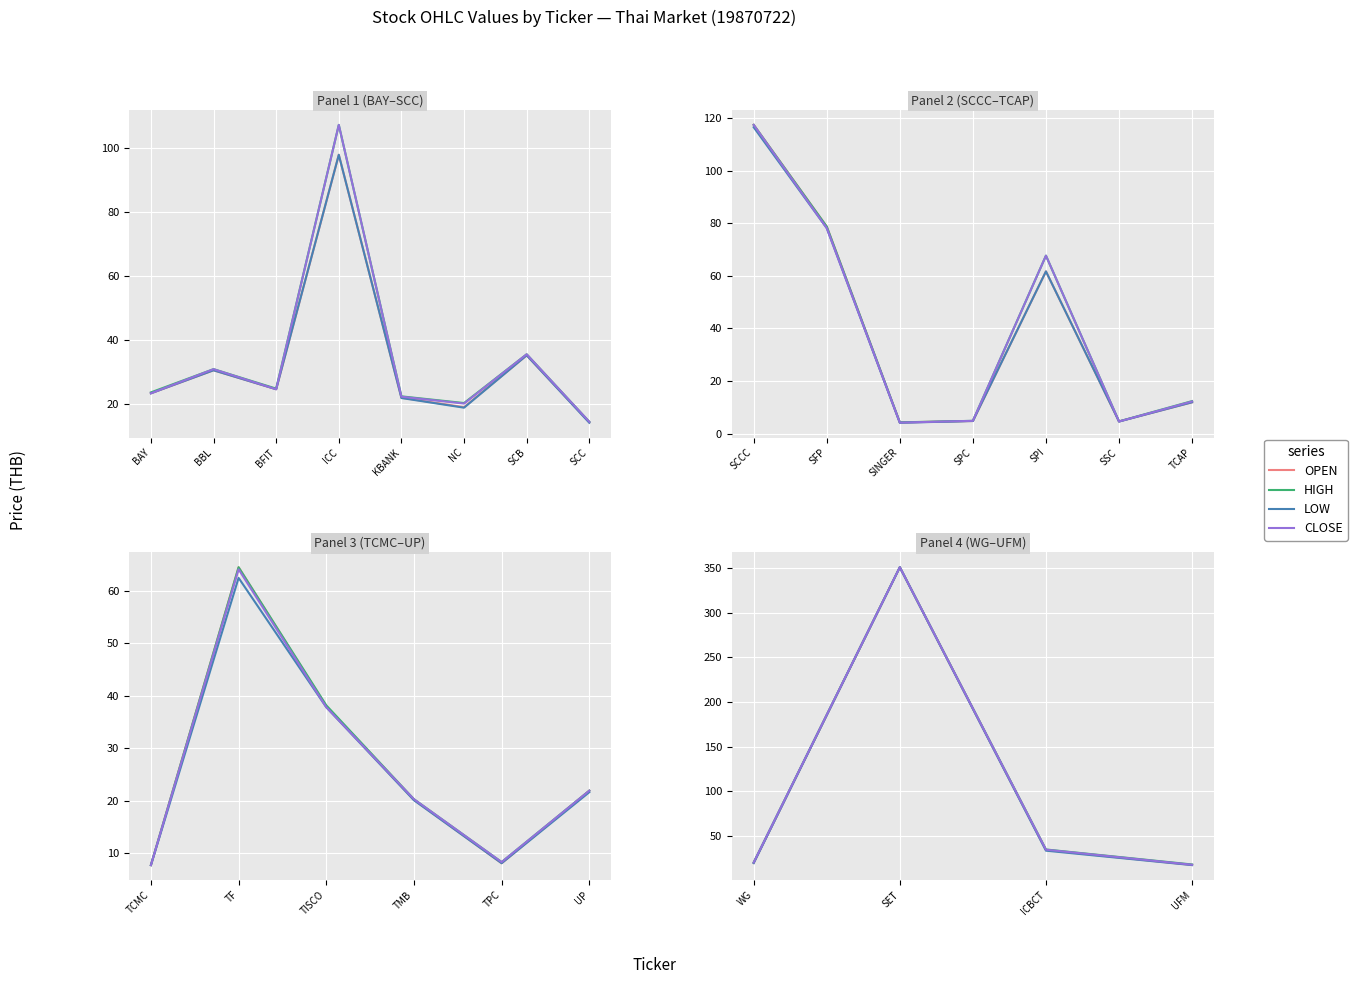

In LOW, how many points are higher than both neighbors (excluding endpoints)?

1